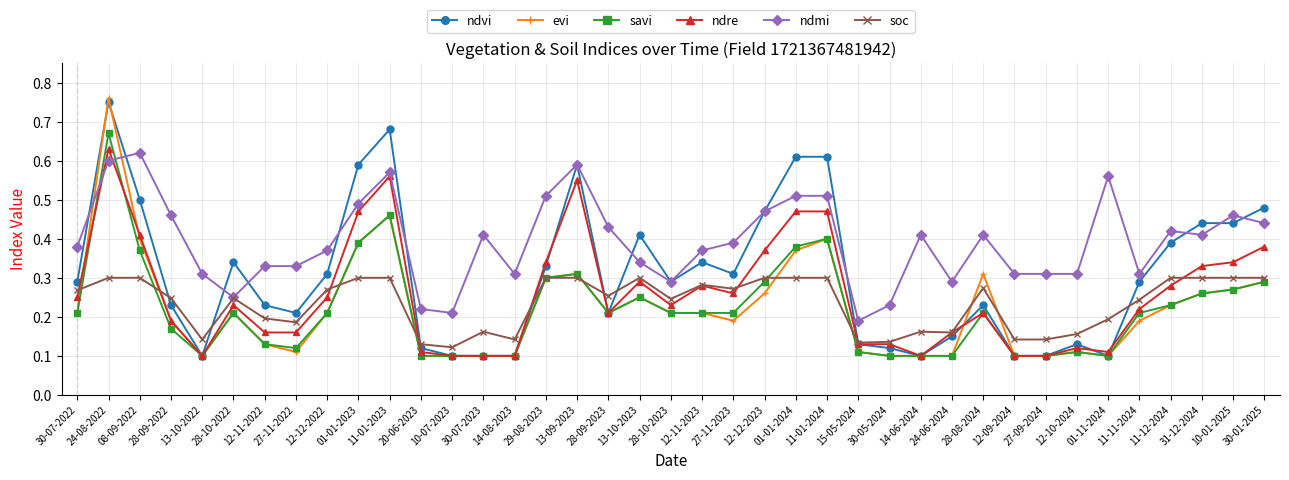

At which label is ndmi closest to 0?

15-05-2024